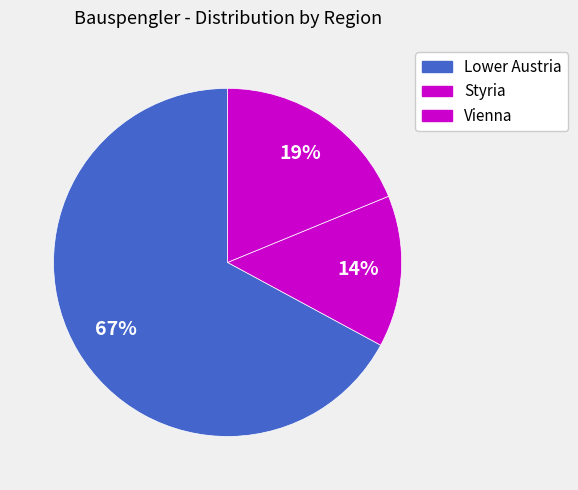

Count the number of slices in the pie.

3